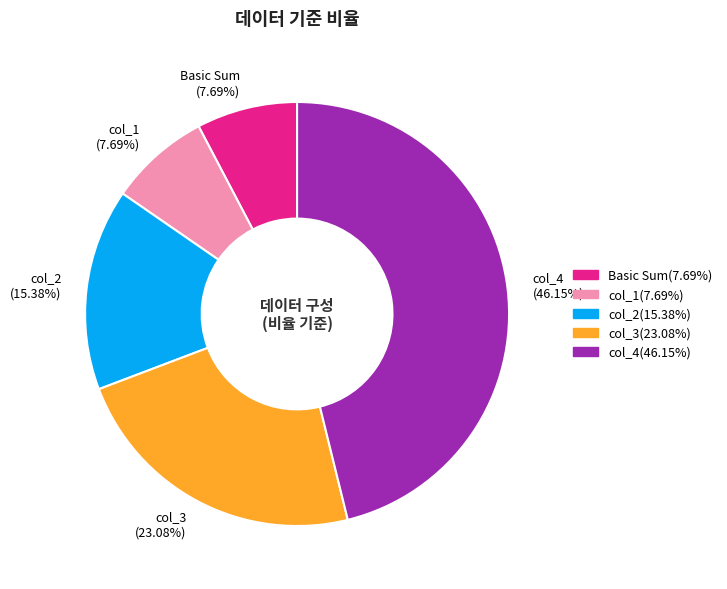

Combined, do col_2 and Basic Sum account for over 50%?

No